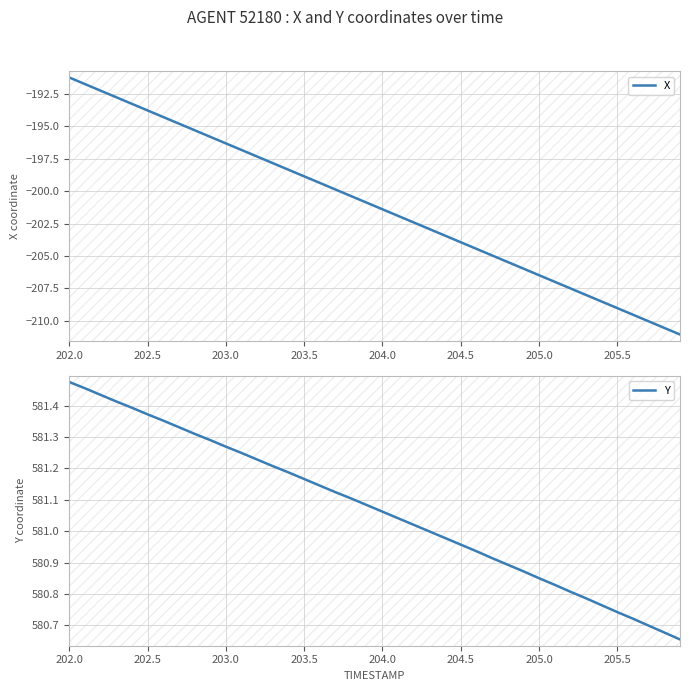

True or false: X has a value of -297.8 at 24.

False